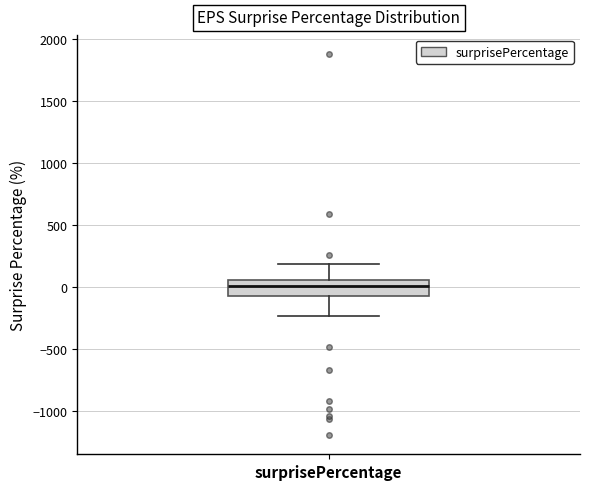

Read this box plot against the y-axis: the position of the median line, the range covered by the box, and the ends of both whiskers. The values are not printed on the chart, so give them approximately, as read against the axis.

median 0, box -100 to 50, whiskers -250 to 200